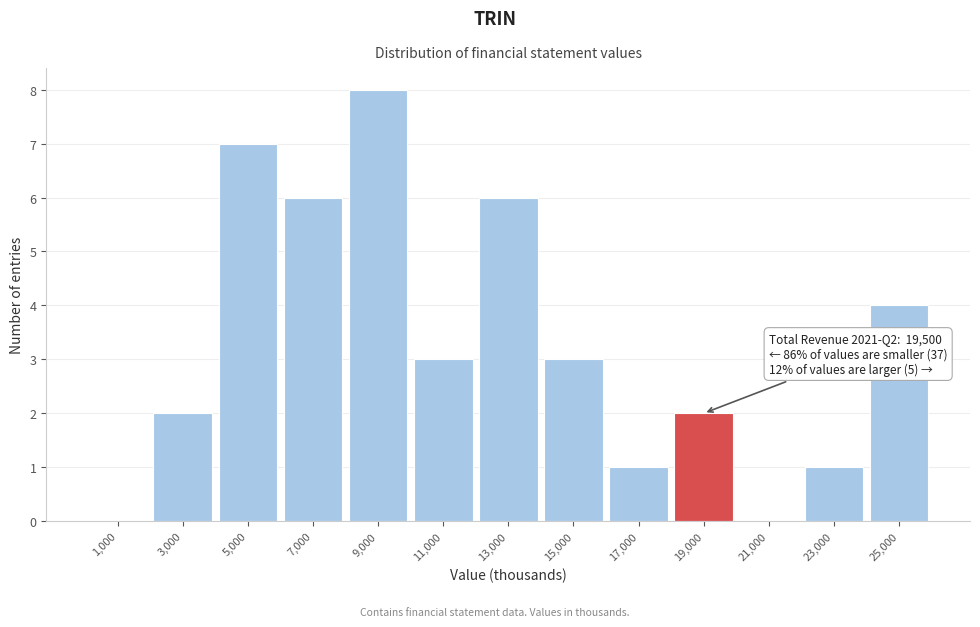

Which range on the x-axis has the tallest bar?

8000 to 10000